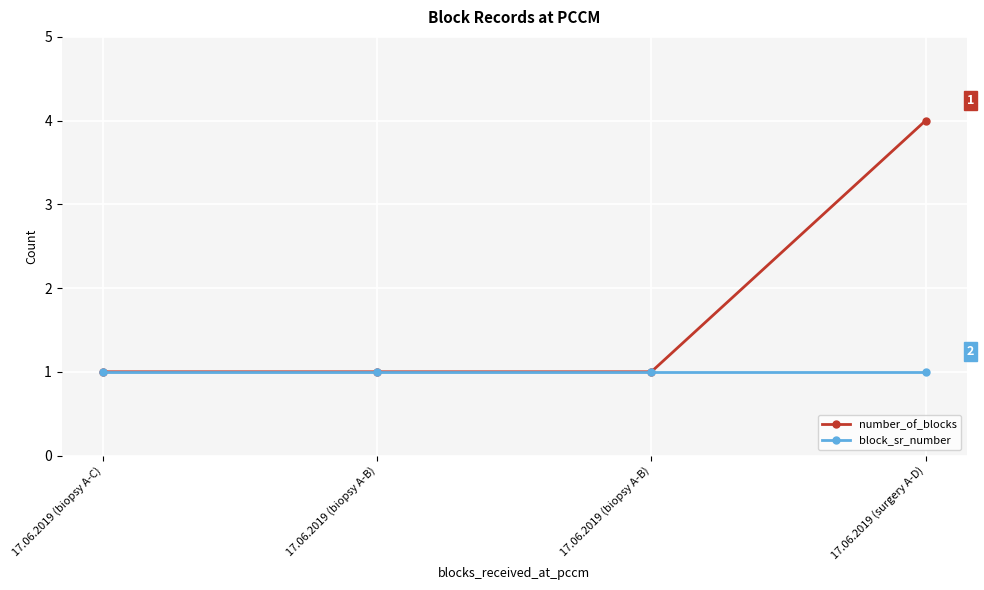

What is the difference between the number_of_blocks values at 17.06.2019 (biopsy A-B) and 17.06.2019 (surgery A-D)?

3